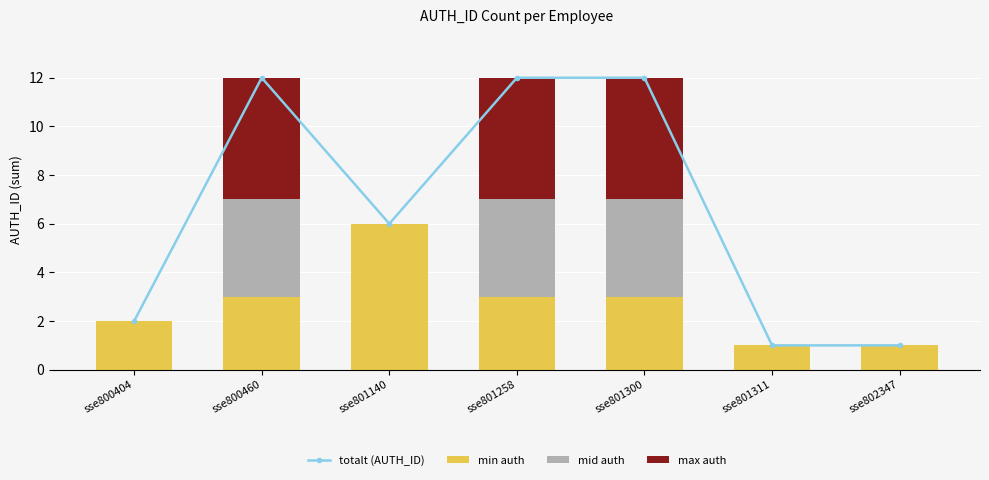

What is the difference between the maximum and minimum values in the max auth series?

5